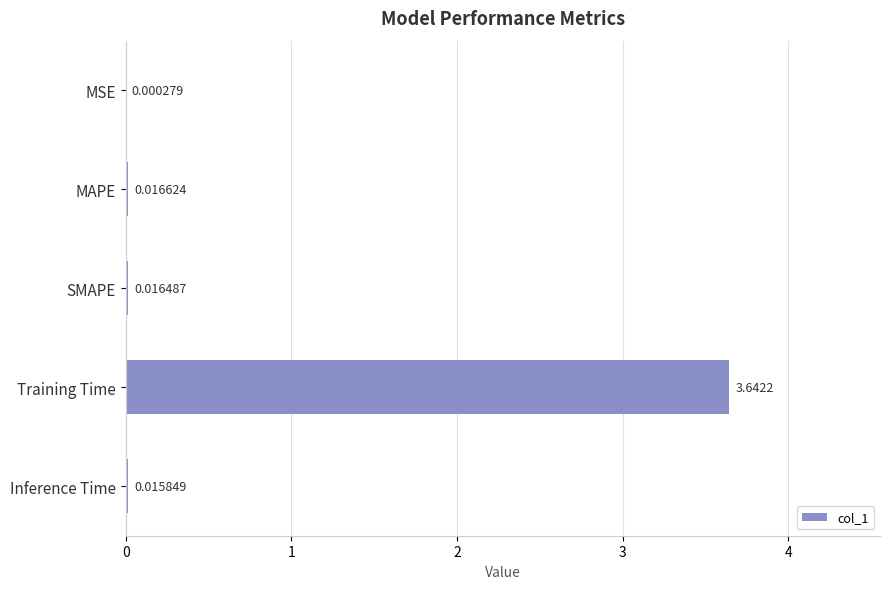

What is the sum of all values?

3.7